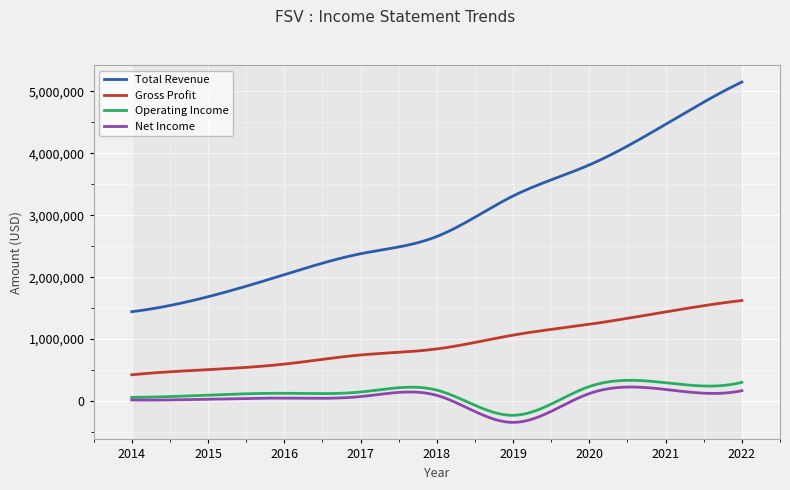

Which series has the largest range (max minus min)?

Total Revenue